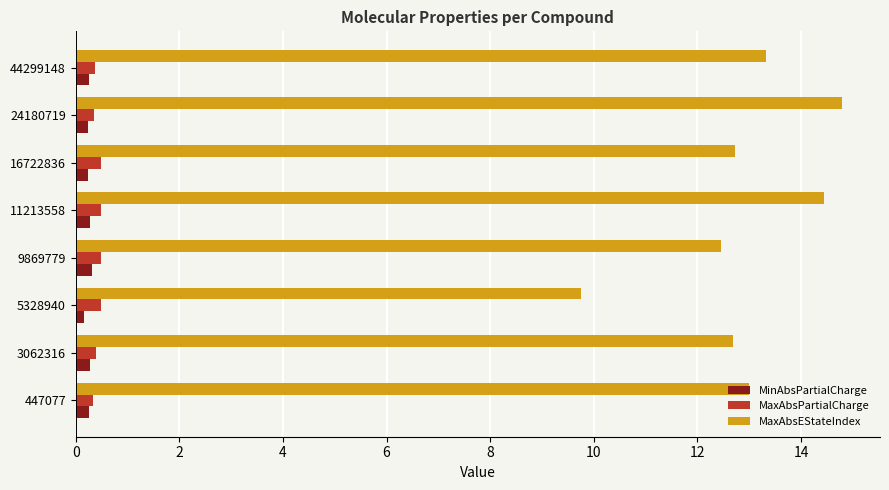

How many categories are shown in the chart?

8